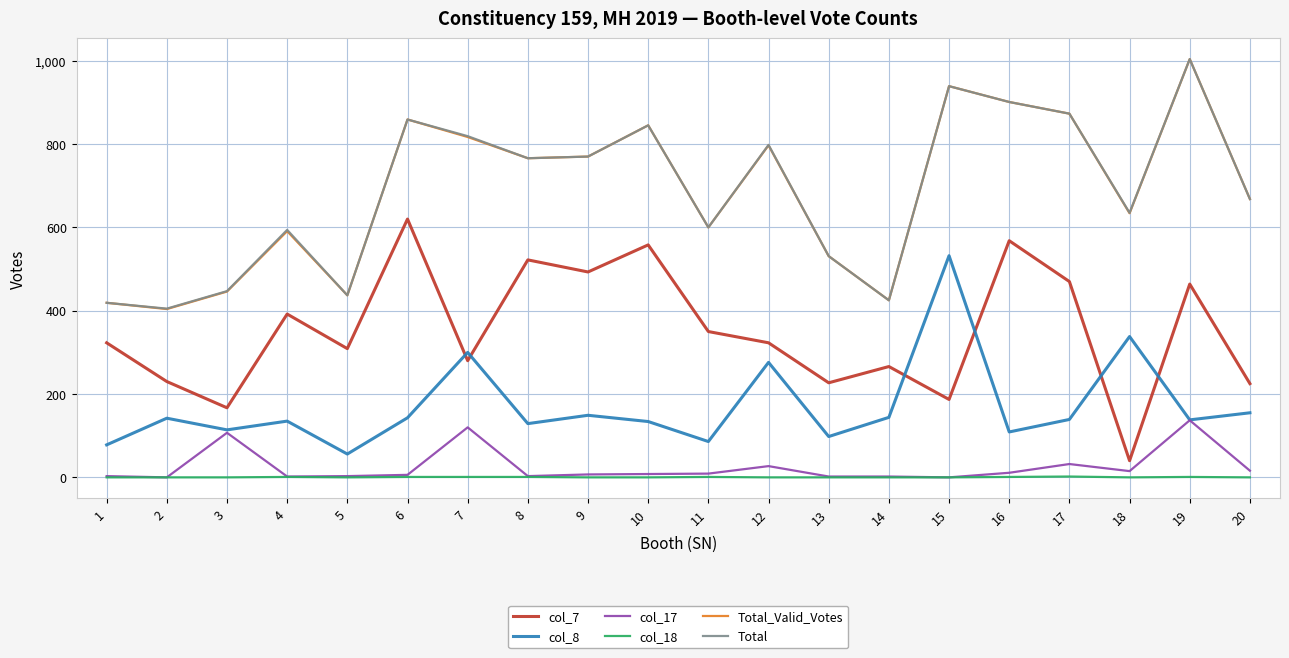

True or false: col_17 and Total_Valid_Votes cross at least once.

False